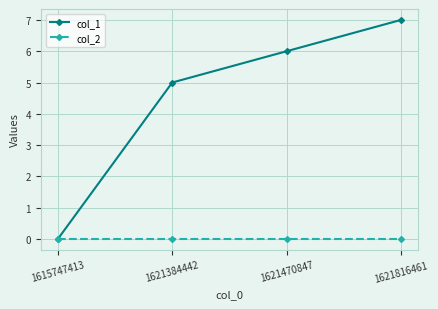

What is the spread (max minus min) of values at 1621384442?

5